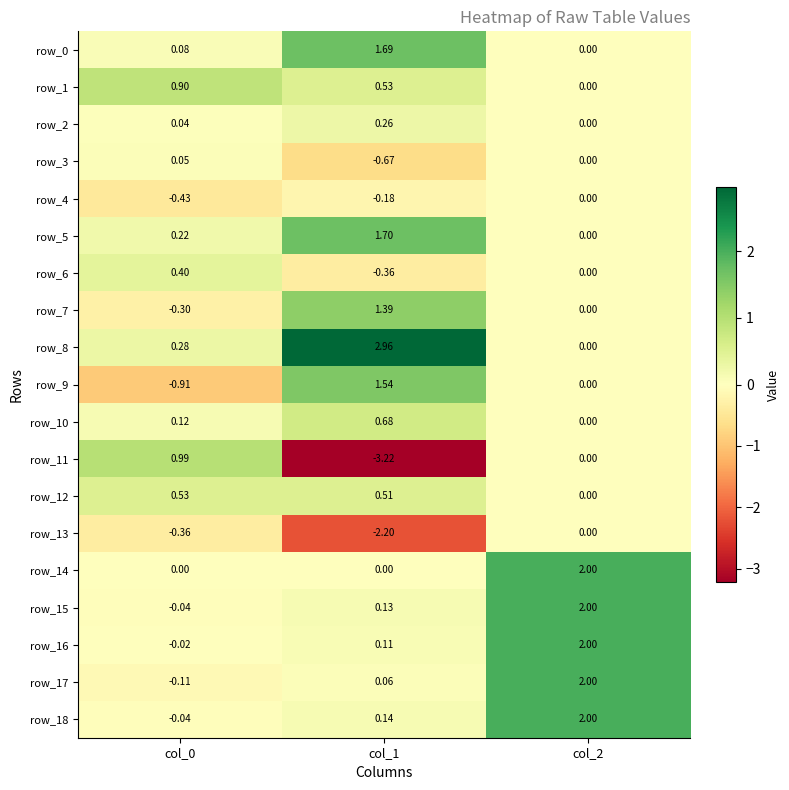

Is the value of row_7 at col_1 greater than the value of row_10 at col_2?

Yes